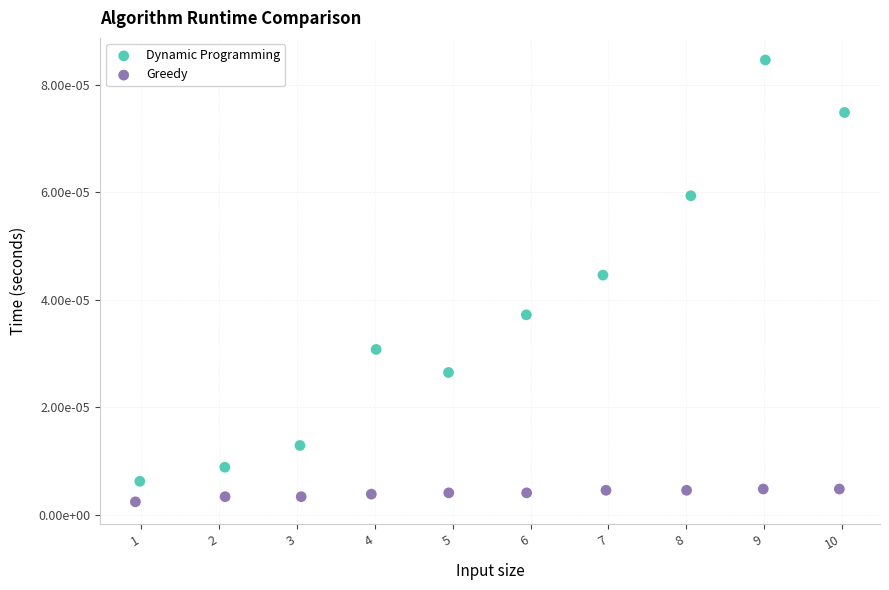

What are all the series names shown in the legend?

Dynamic Programming, Greedy